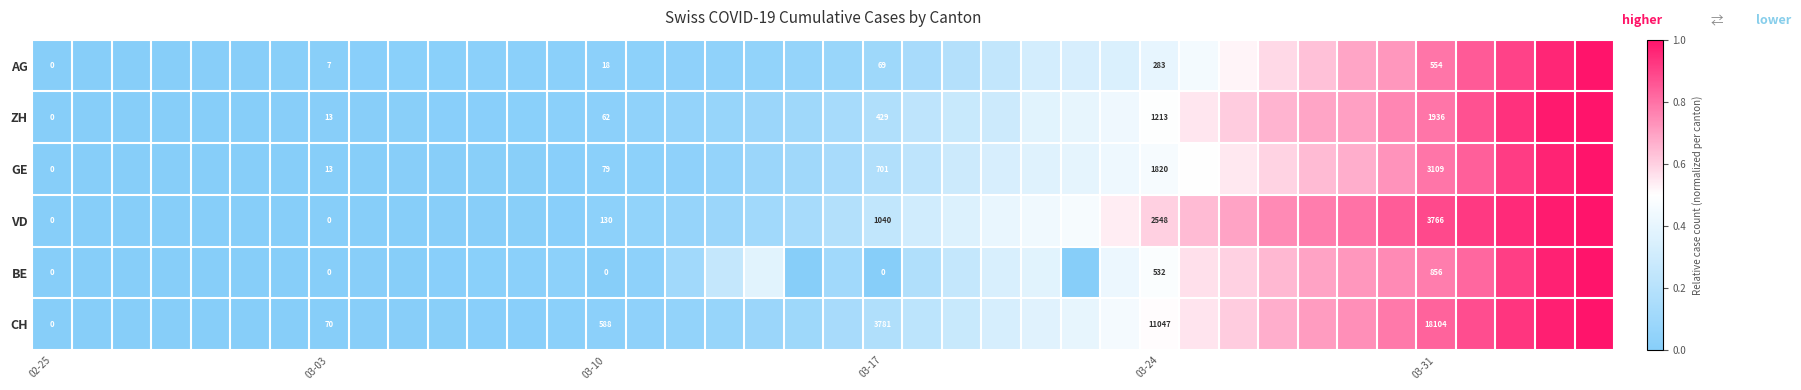

The value of VD at 03-31 is 1.4. True or false?

False